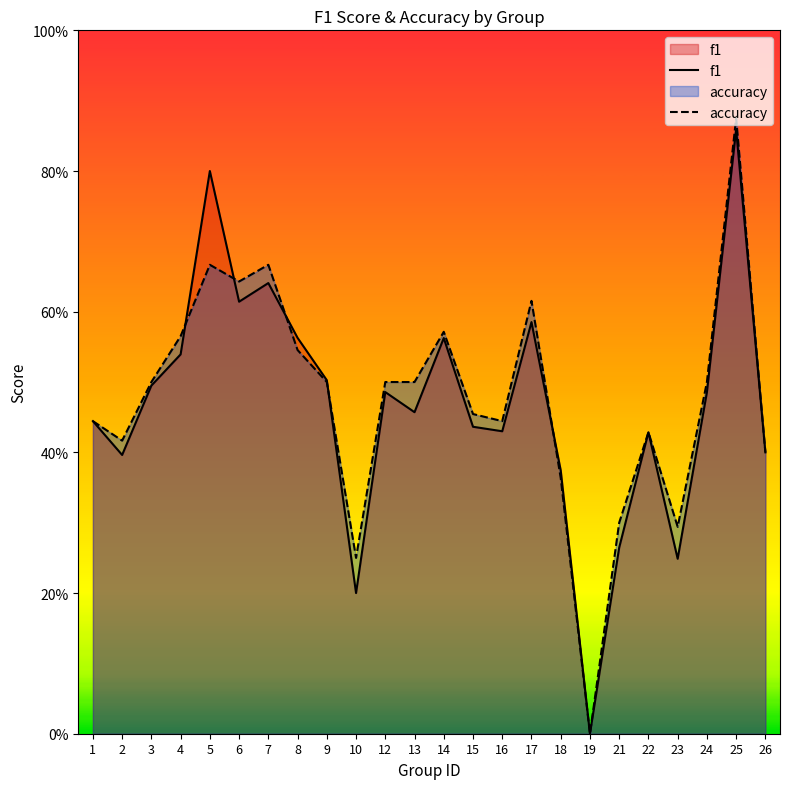

Reading left to right, list all the values displayed in this chart.

f1: 0.4	0.4	0.5	0.5	0.8	0.6	0.6	0.6	0.5	0.2	0.5	0.5	0.6	0.4	0.4	0.6	0.4	0.0	0.3	0.4	0.2	0.5	0.9	0.4
accuracy: 0.4	0.4	0.5	0.6	0.7	0.6	0.7	0.5	0.5	0.2	0.5	0.5	0.6	0.5	0.4	0.6	0.4	0.0	0.3	0.4	0.3	0.5	0.9	0.4